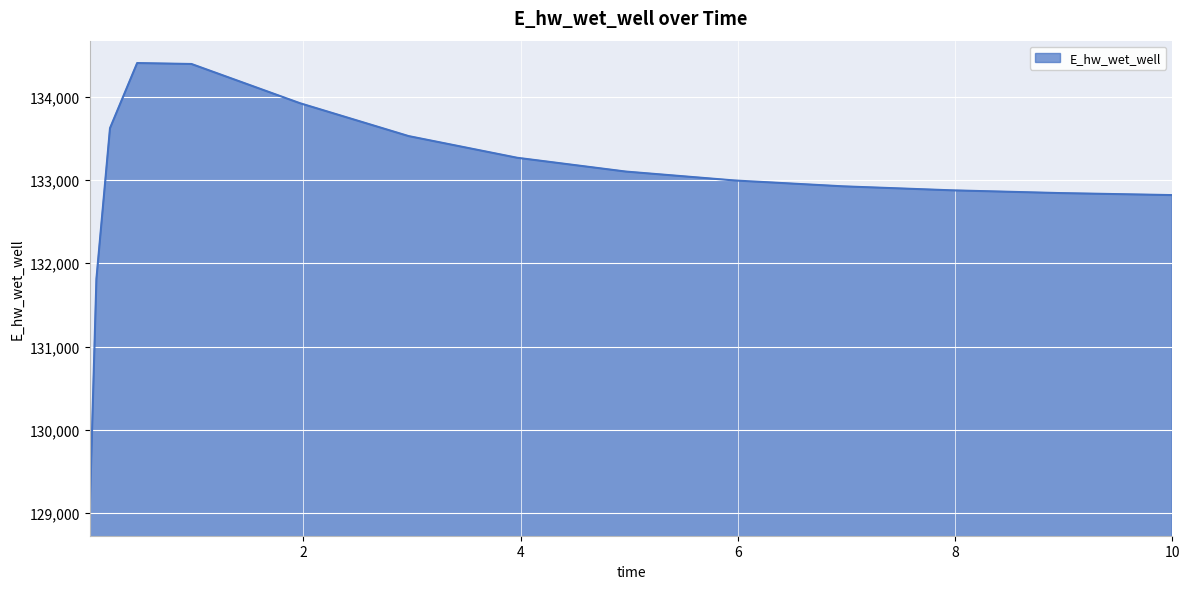

What is the minimum value shown in the chart?

128987.0